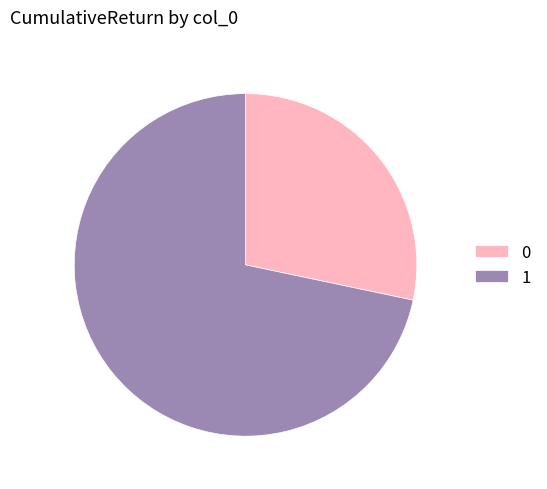

Does 1 account for over 50% of the chart?

Yes